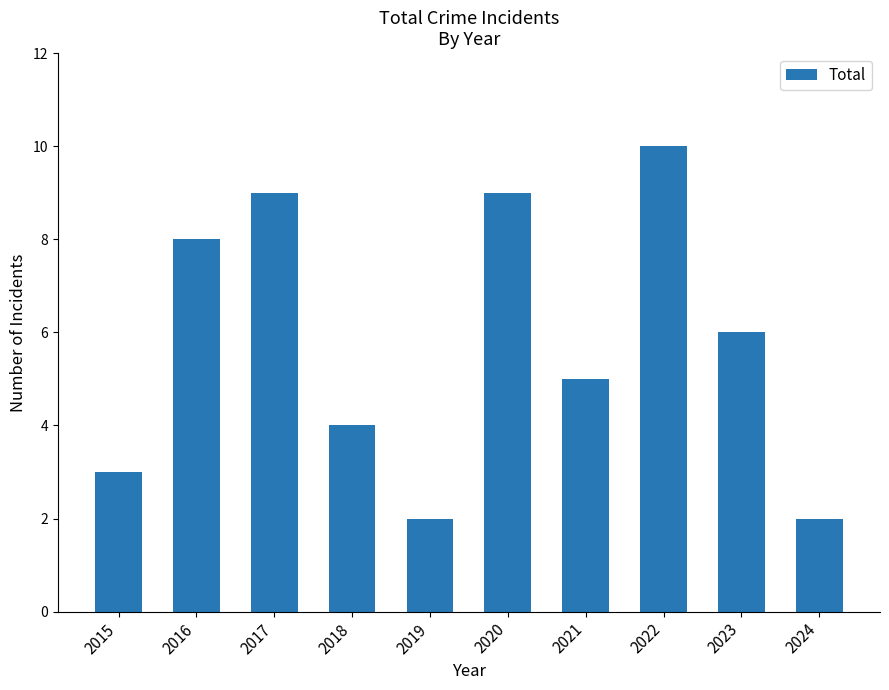

Reading right to left, what are all the values shown in this chart?

2	6	10	5	9	2	4	9	8	3